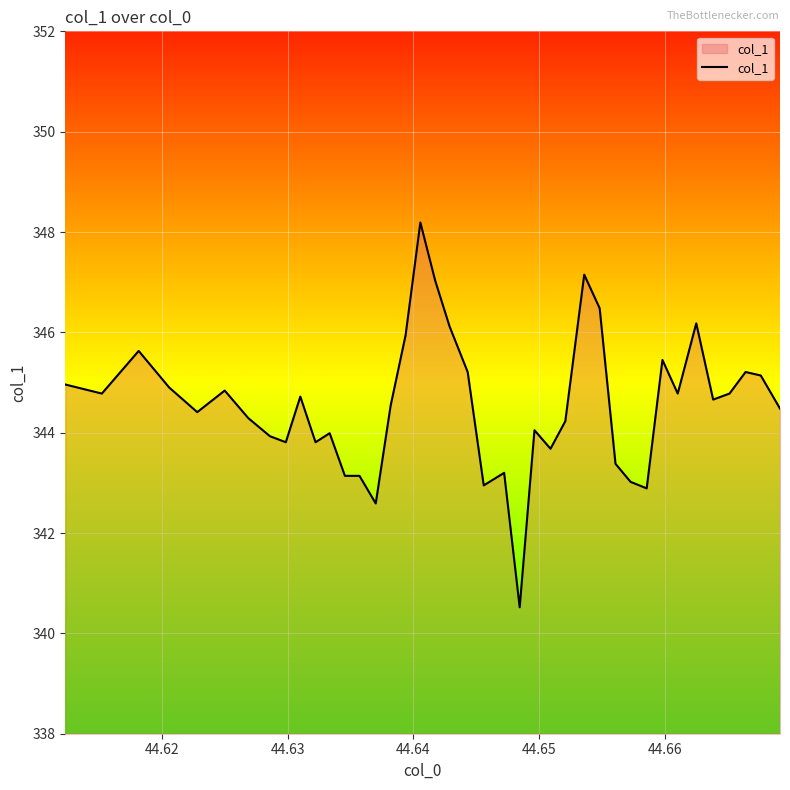

What is the minimum value shown in the chart?

340.5